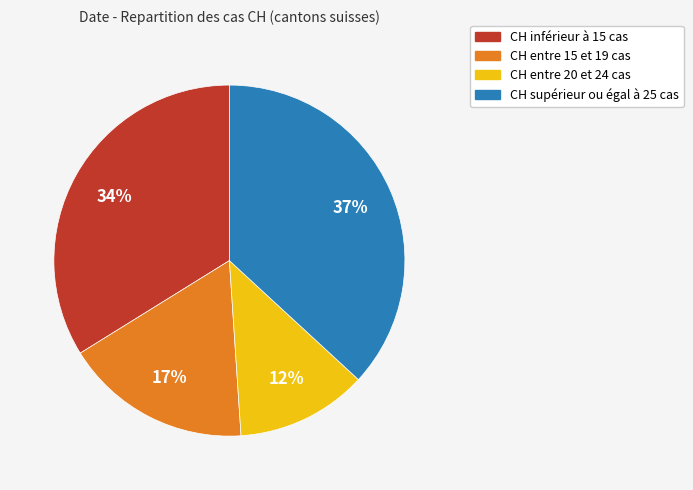

To the nearest percent, what is the average slice percentage?

25%